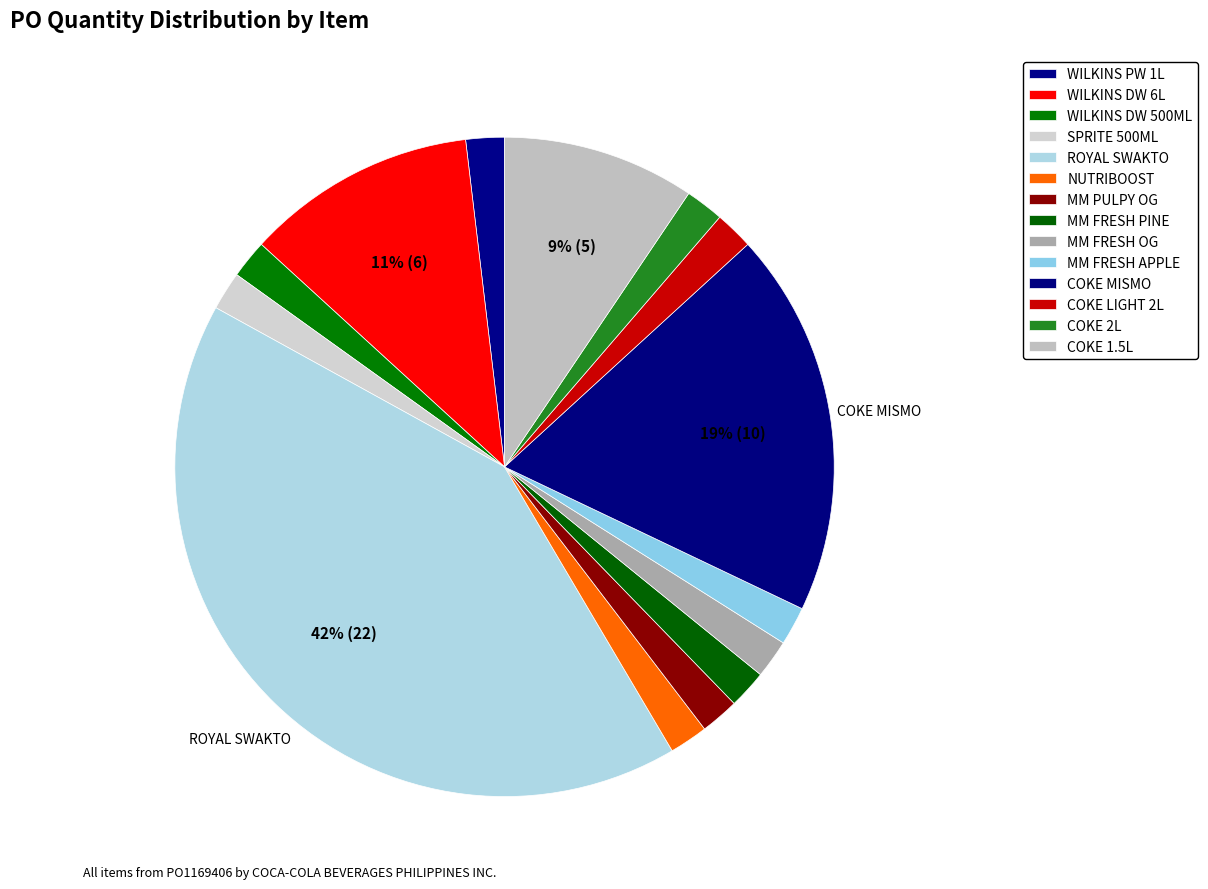

How many segments does this pie chart have?

14